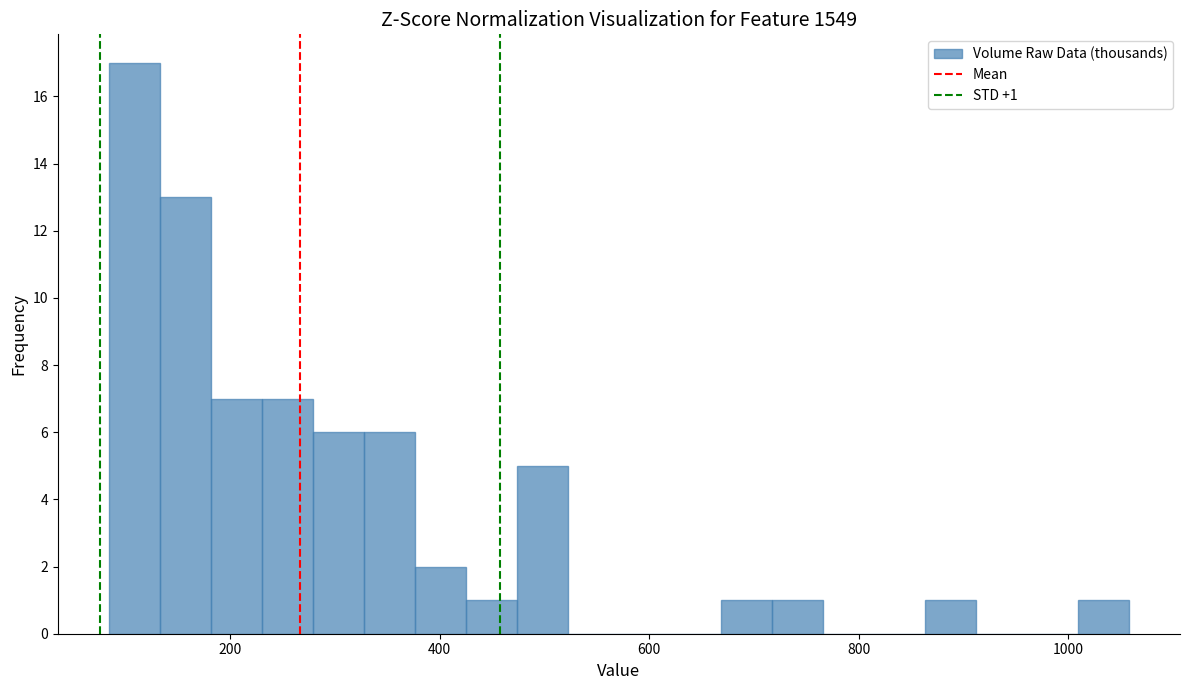

Read against the x-axis, roughly where is the centre of the tallest bar?

100